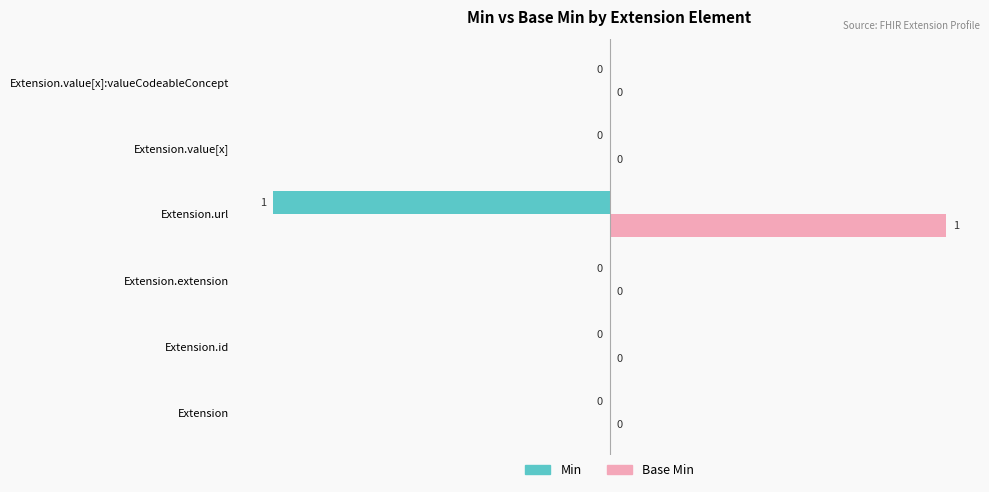

Which series has the largest total across all categories?

Base Min